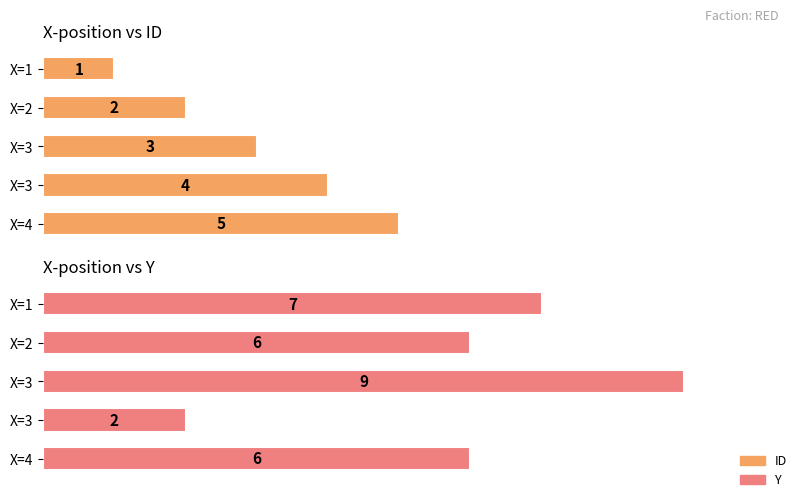

The X-position vs Y series shows 8 at X=2. True or false?

False